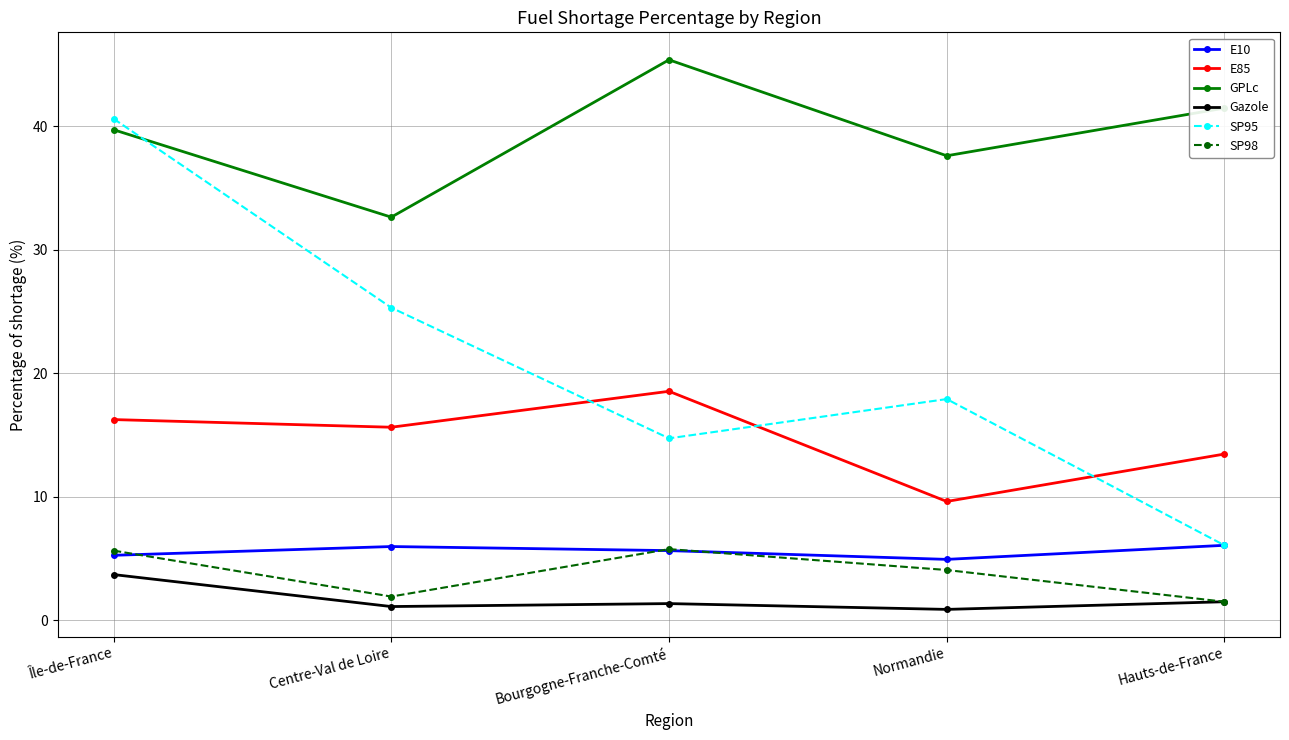

The SP95 series shows 10.0 at Hauts-de-France. True or false?

False